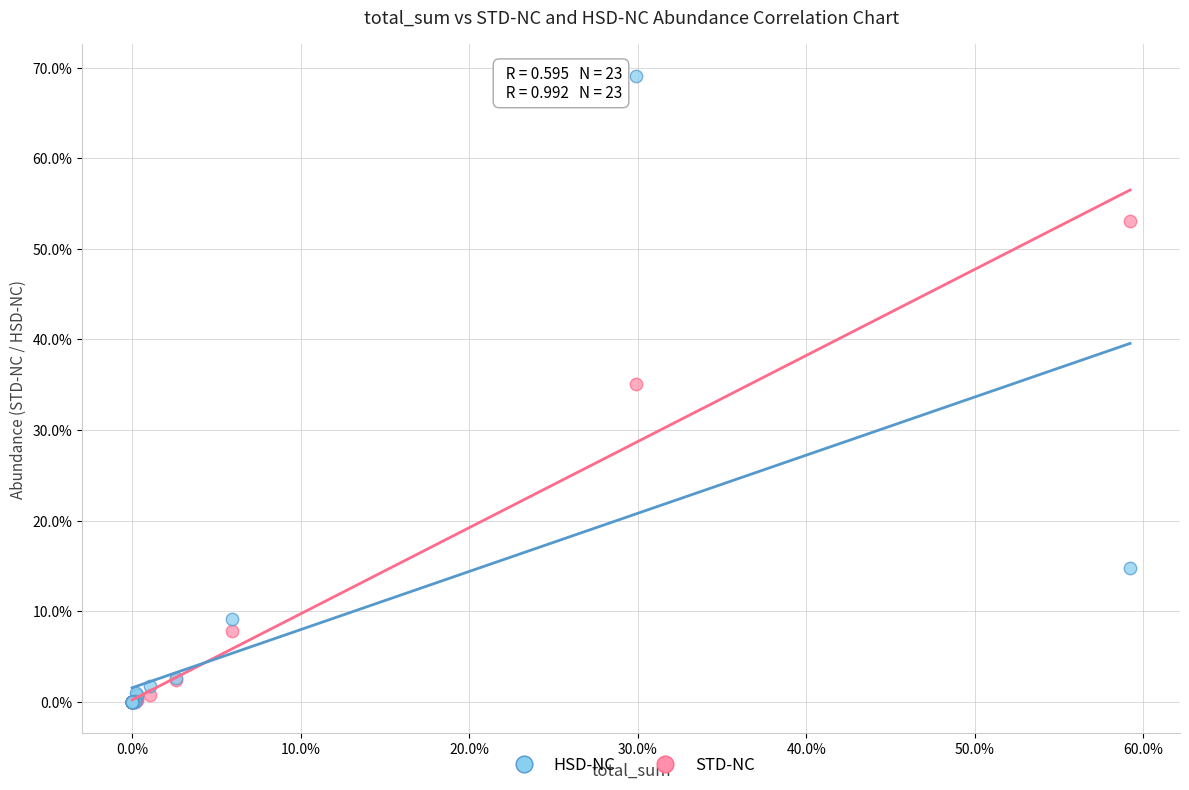

What are all the series names shown in the legend?

HSD-NC, STD-NC